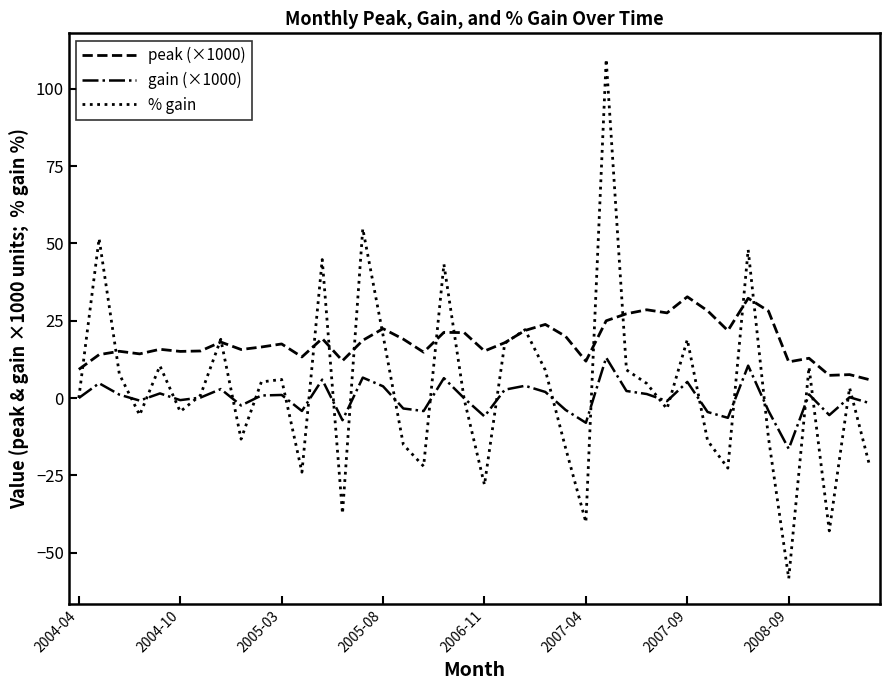

Which series has the largest range (max minus min)?

% gain